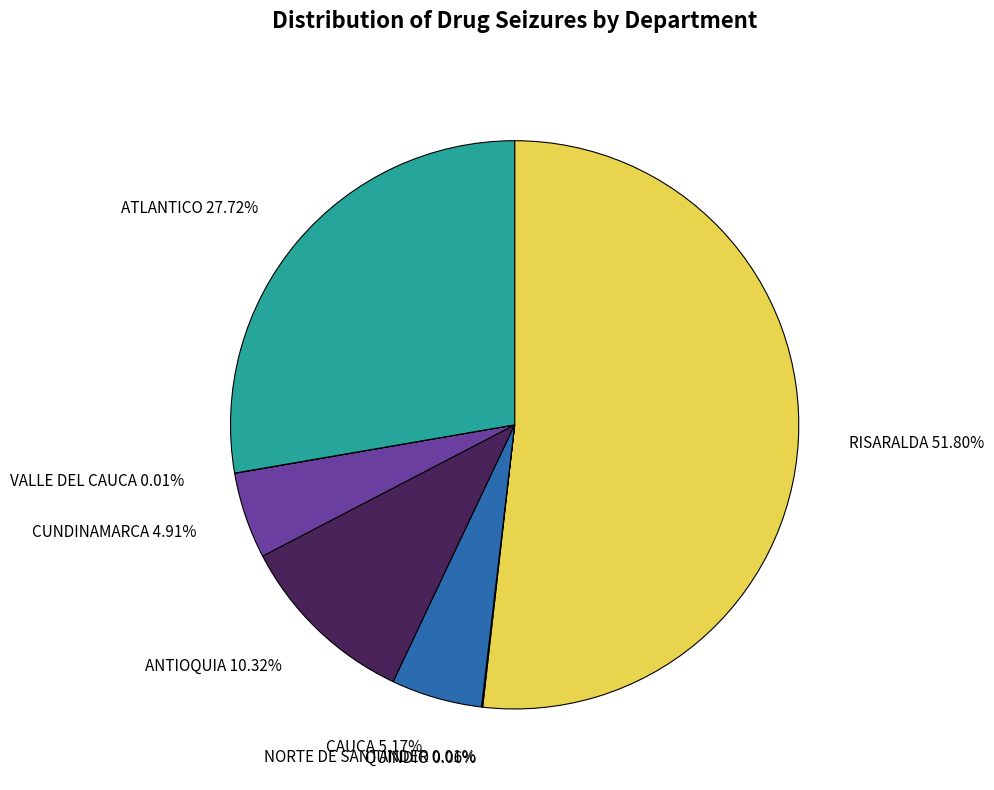

To the nearest percent, what is the average slice percentage?

12%